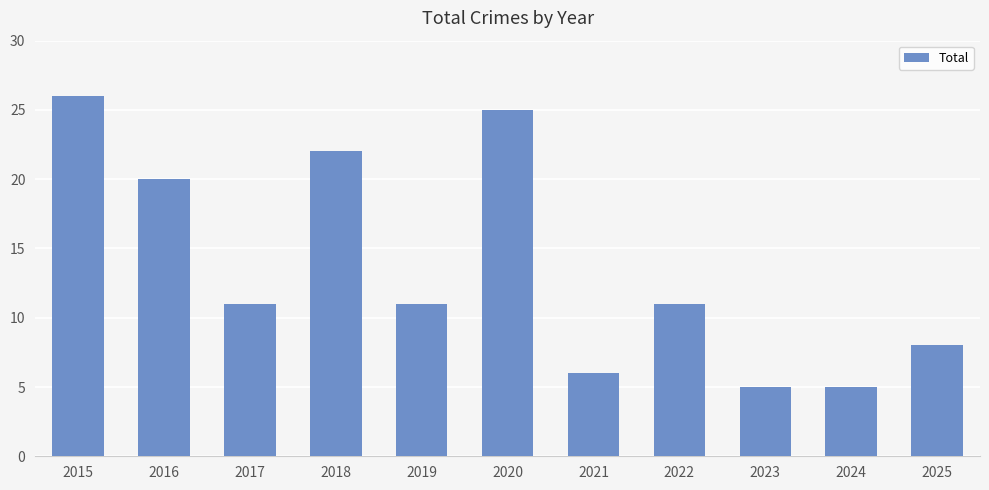

What is the value of the 10th bar from the left?

5